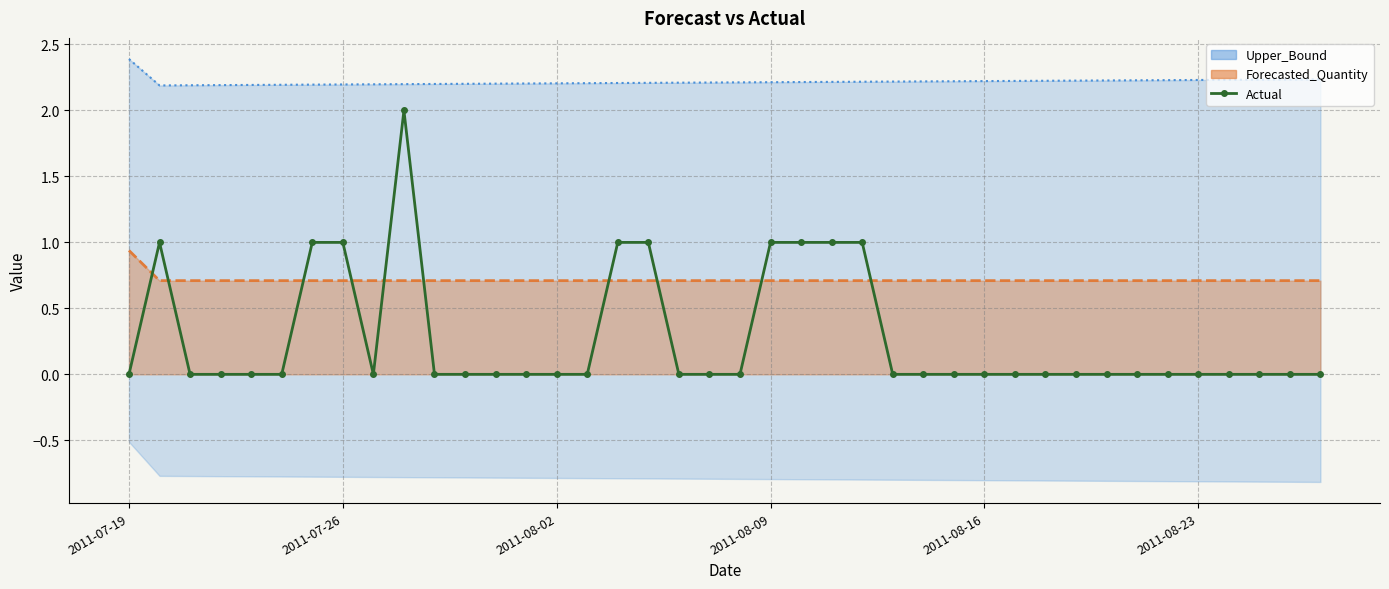

What is the greatest value displayed?

2